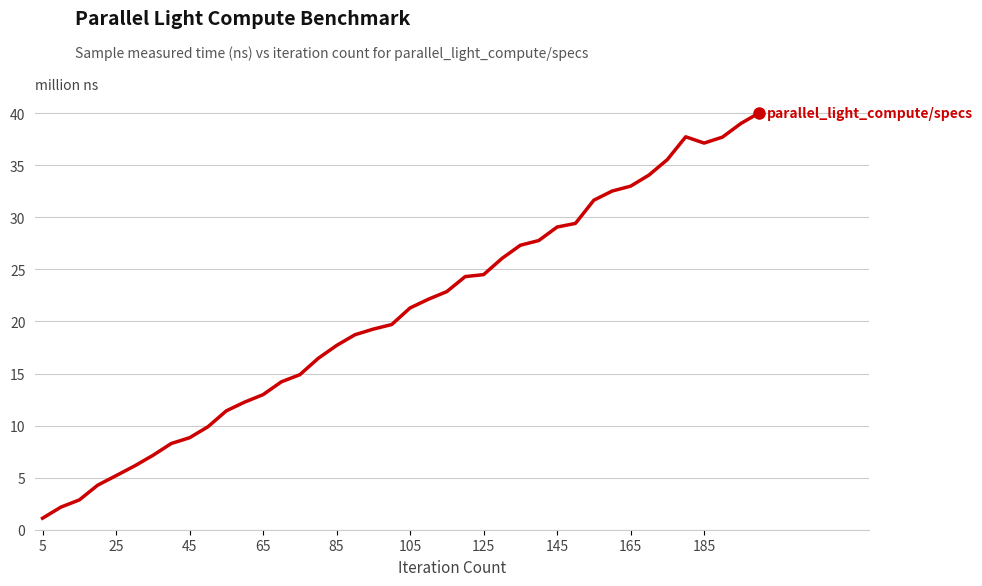

What is the greatest value displayed?

40.0